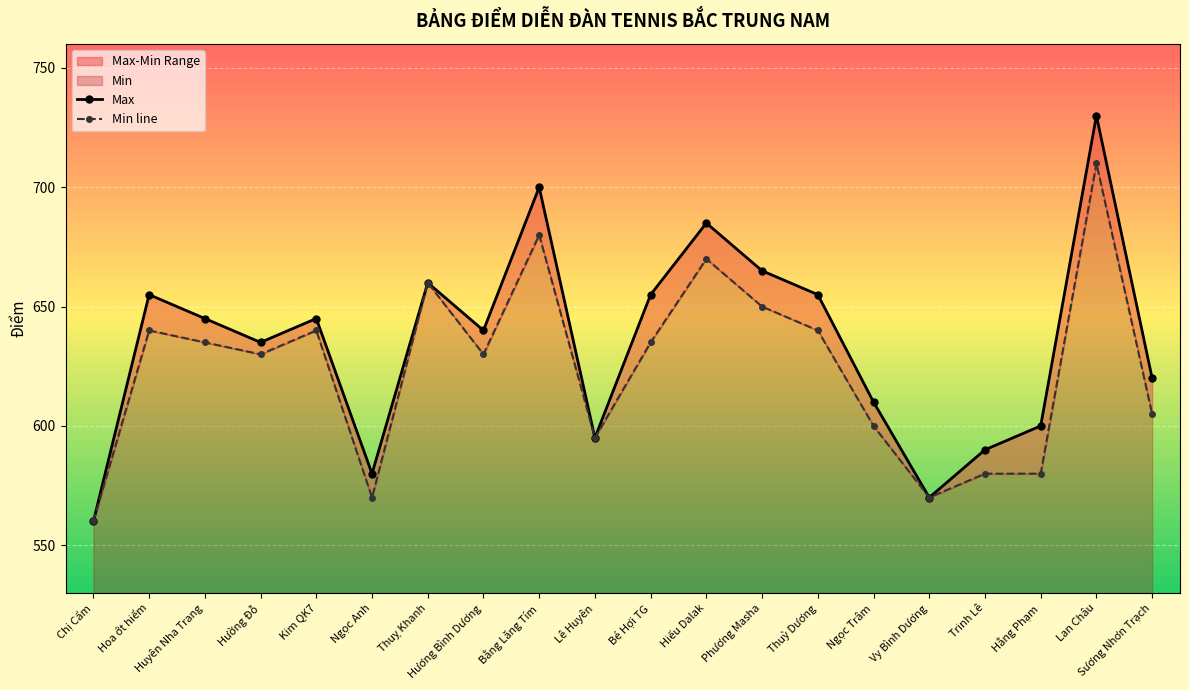

Does the chart display data point markers on the line(s)?

Yes